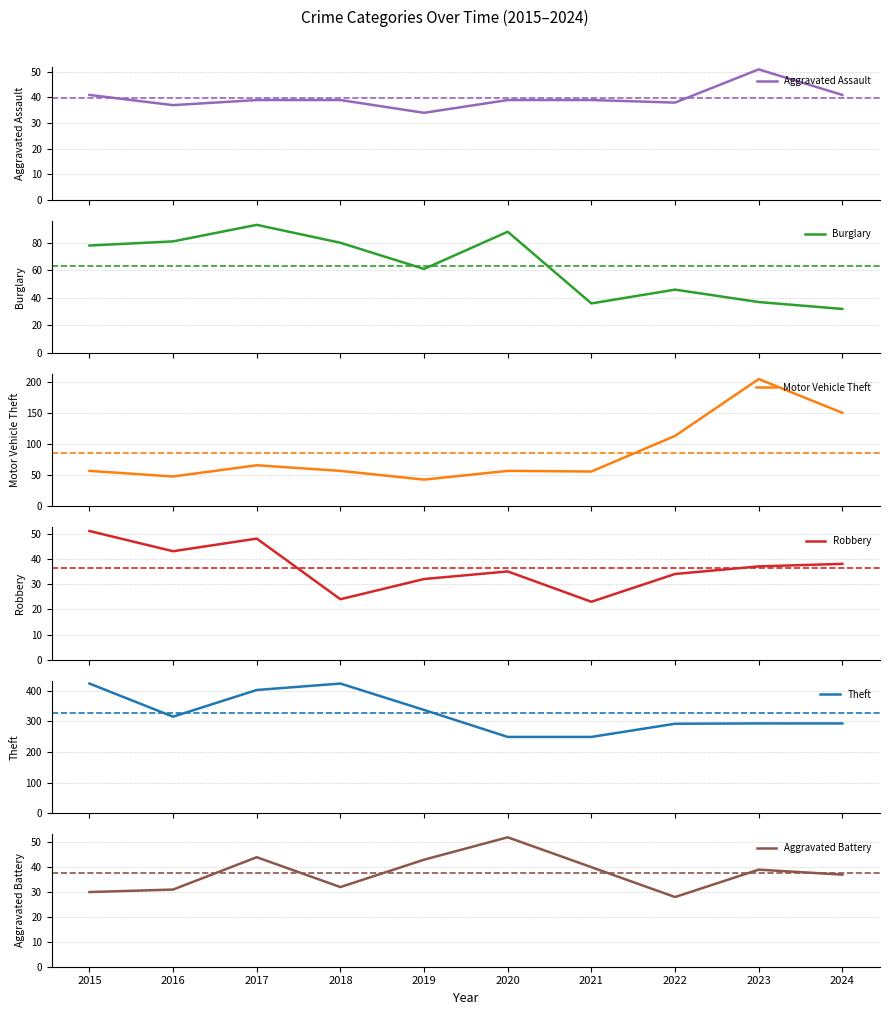

At which label is Theft closest to 336?

2019